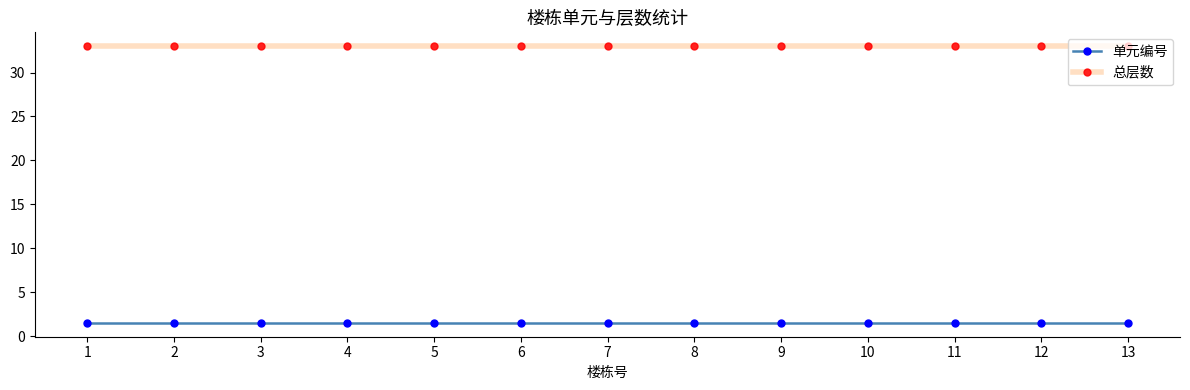

Is it true that 总层数 equals 52.6 at 6?

False